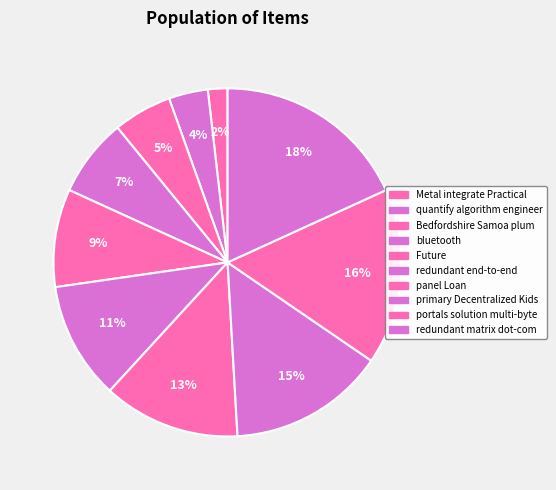

How many slices are in this pie chart?

10